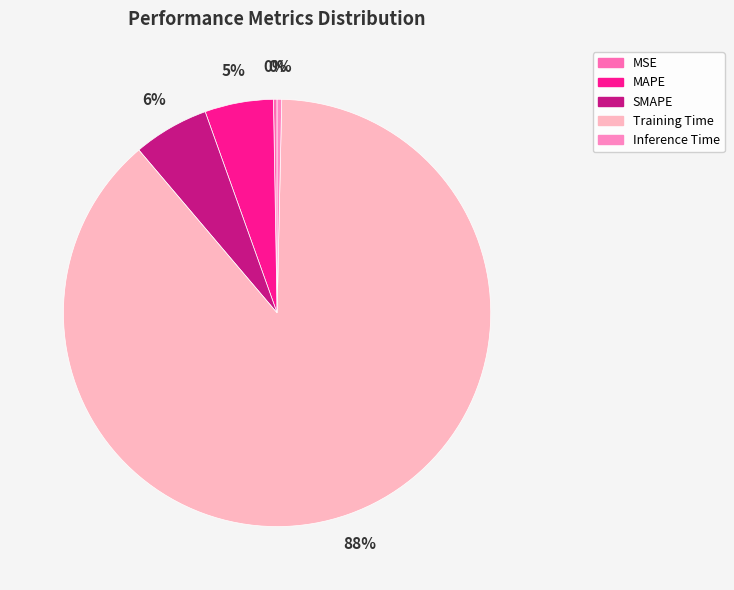

What is the change in value from SMAPE to Training Time?

+3.0